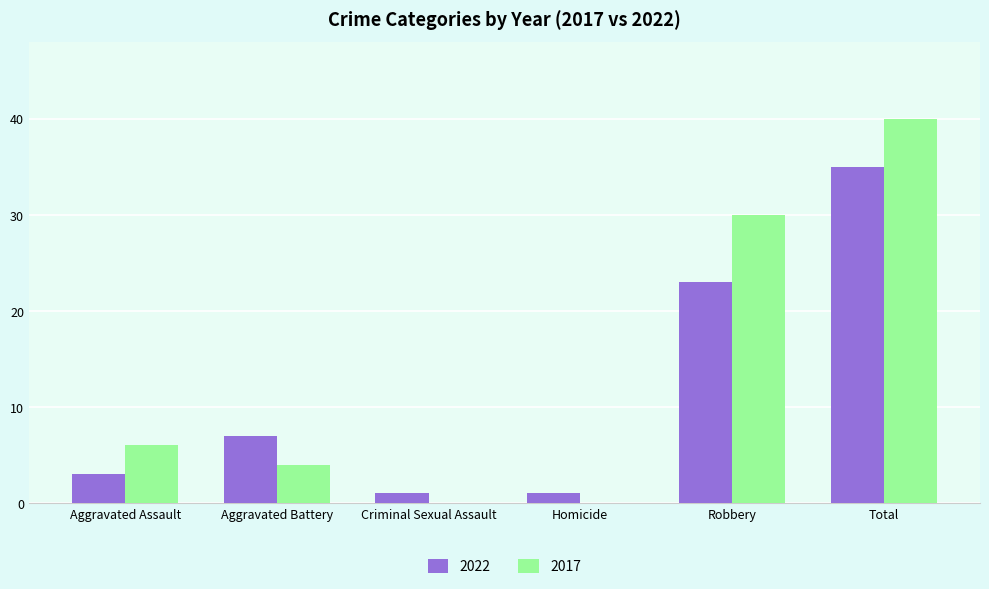

Reading left to right, list all the values displayed in this chart.

2022: Aggravated Assault=3	Aggravated Battery=7	Criminal Sexual Assault=1	Homicide=1	Robbery=23	Total=35
2017: Aggravated Assault=6	Aggravated Battery=4	Criminal Sexual Assault=0	Homicide=0	Robbery=30	Total=40